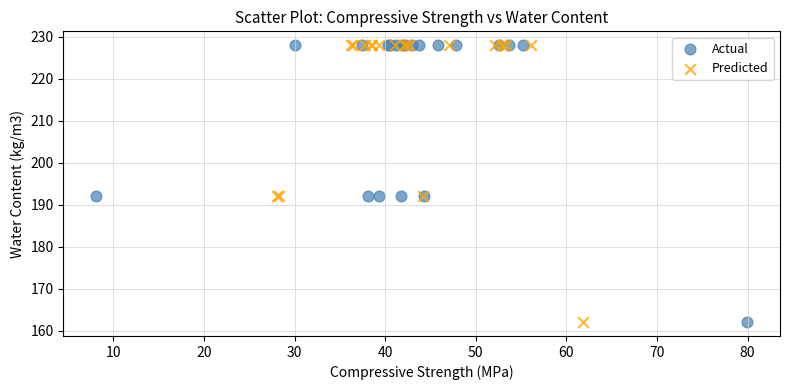

What are all the series names shown in the legend?

Actual, Predicted